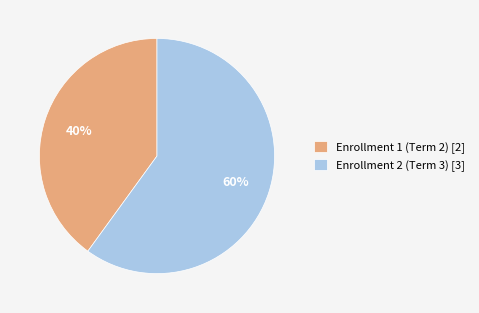

Between Enrollment 2 (Term 3) [3] and Enrollment 1 (Term 2) [2], which is larger?

Enrollment 2 (Term 3) [3]